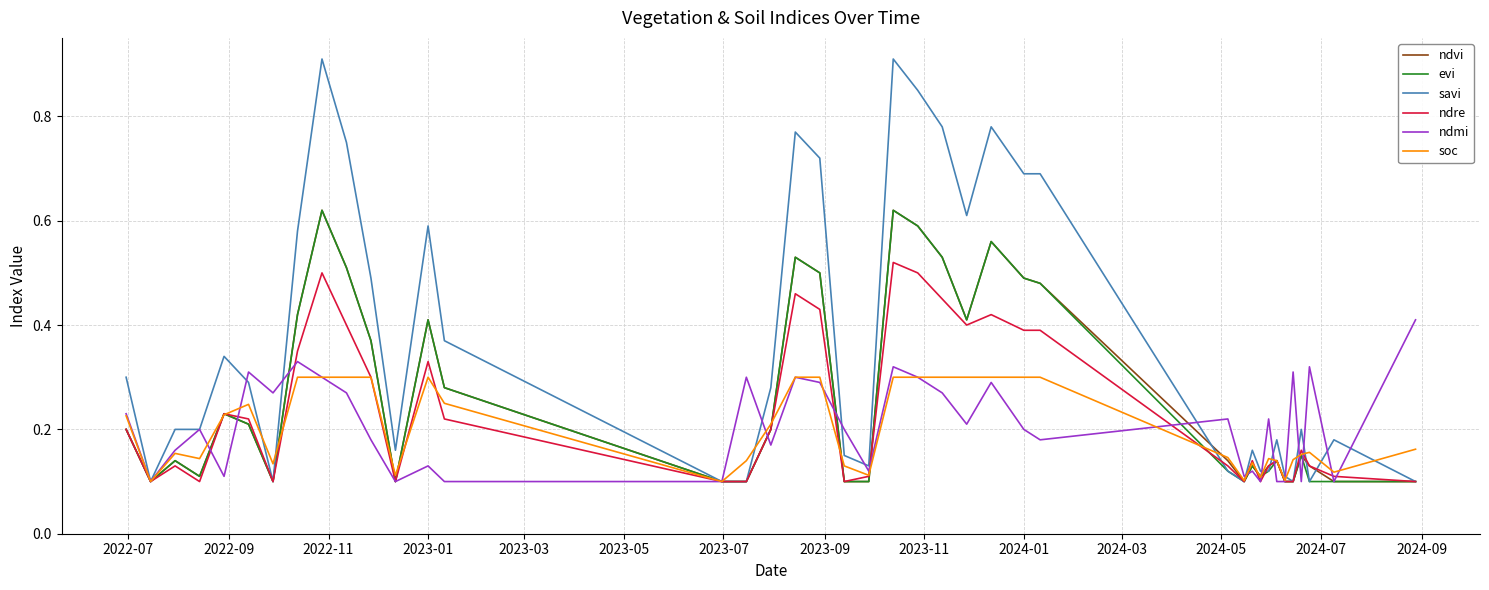

Which series has the largest range (max minus min)?

savi